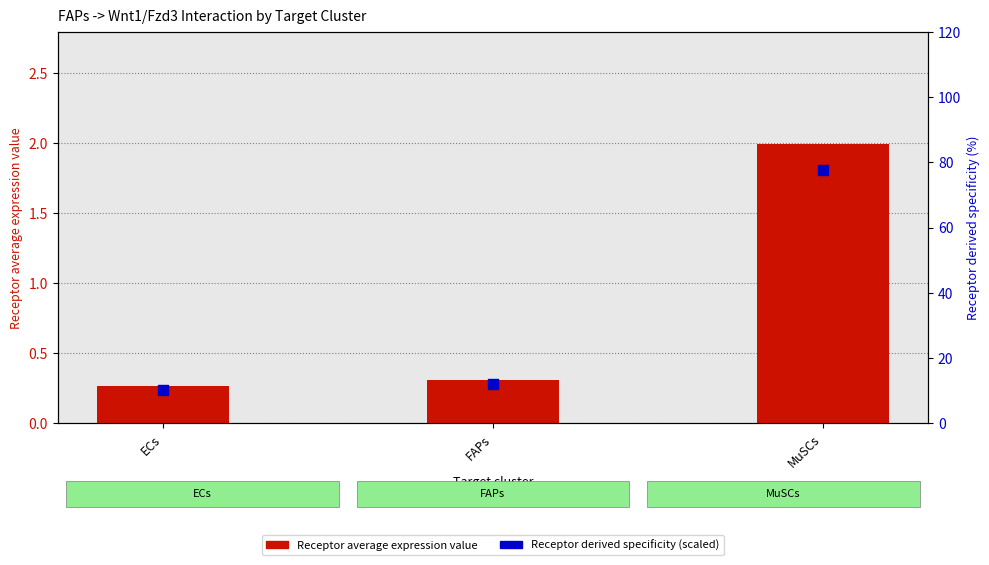

Which series reaches the minimum Y coordinate?

Receptor average expression value